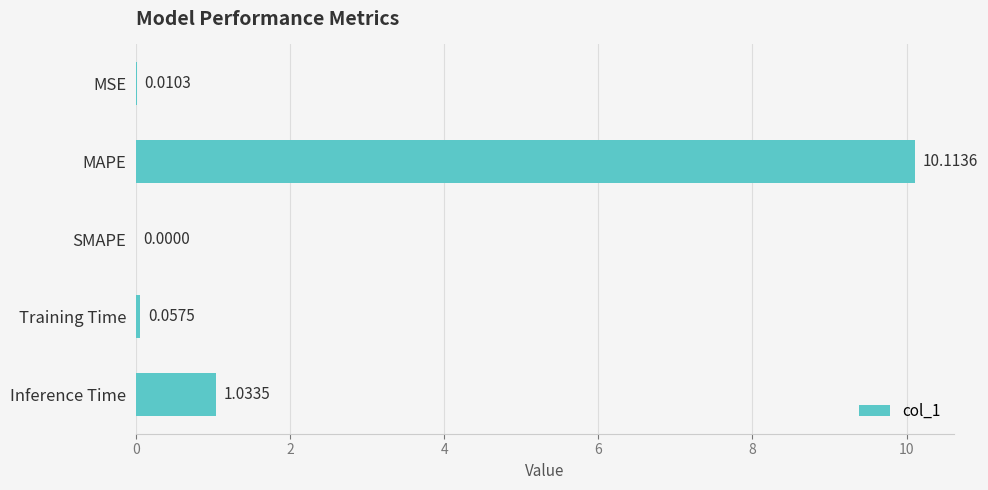

At which label is the value closest to 5?

Inference Time